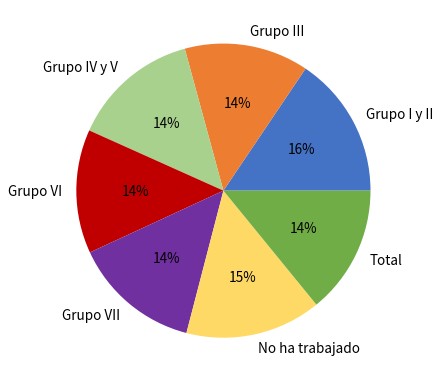

To the nearest percent, what portion does Grupo I y II represent?

16%